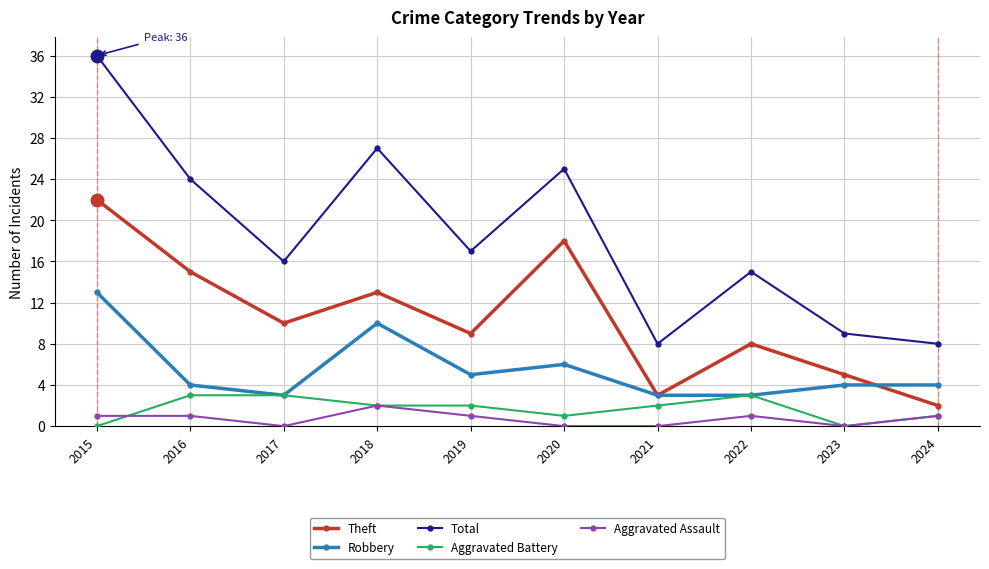

True or false: Theft has more than 2 points higher than both neighbors.

True